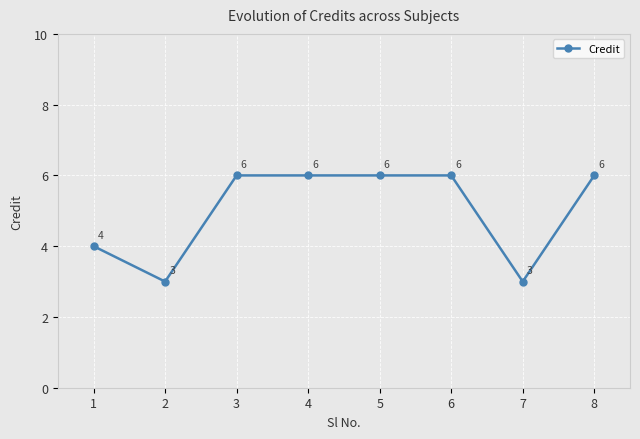

Reading left to right, transcribe all the data shown in this chart.

4	3	6	6	6	6	3	6